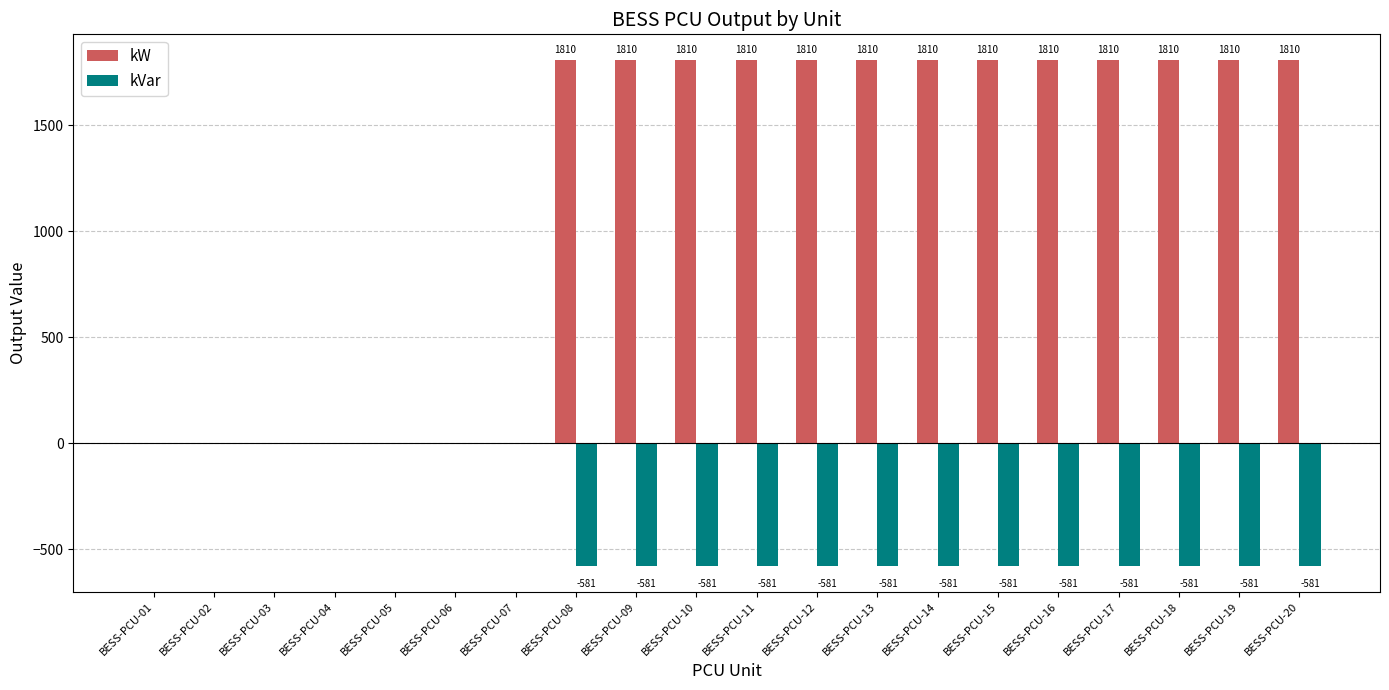

Which series has the largest total across all categories?

kW